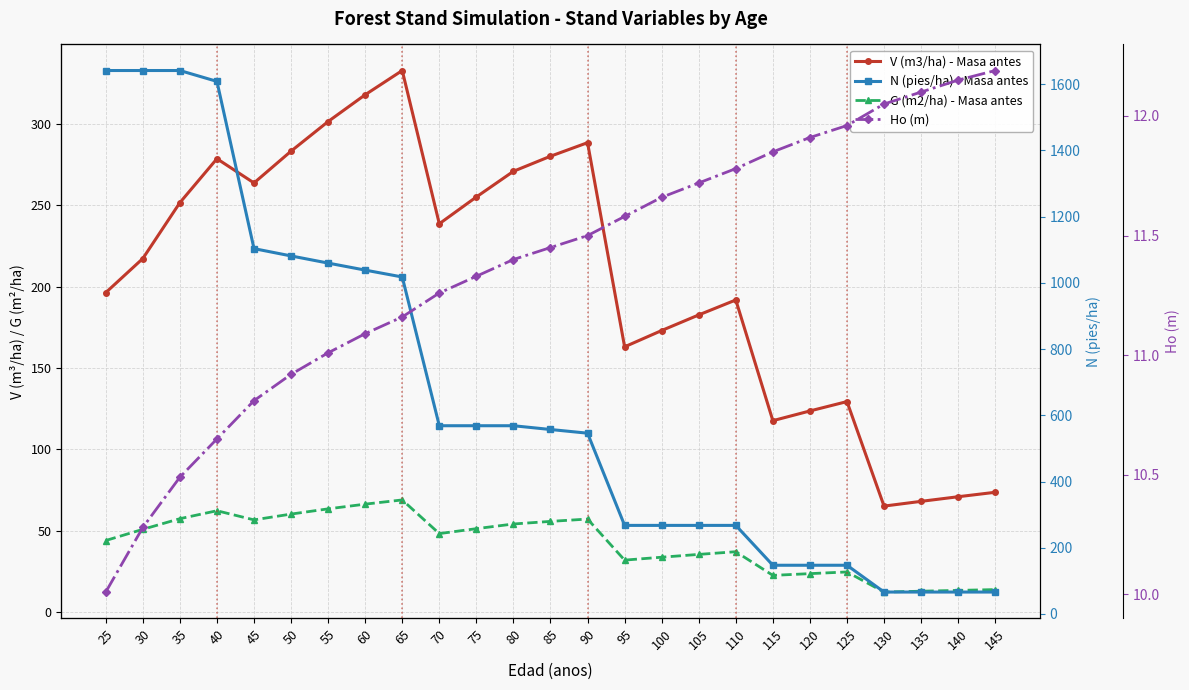

How many values in the V (m3/ha) - Masa antes series exceed 217?

13